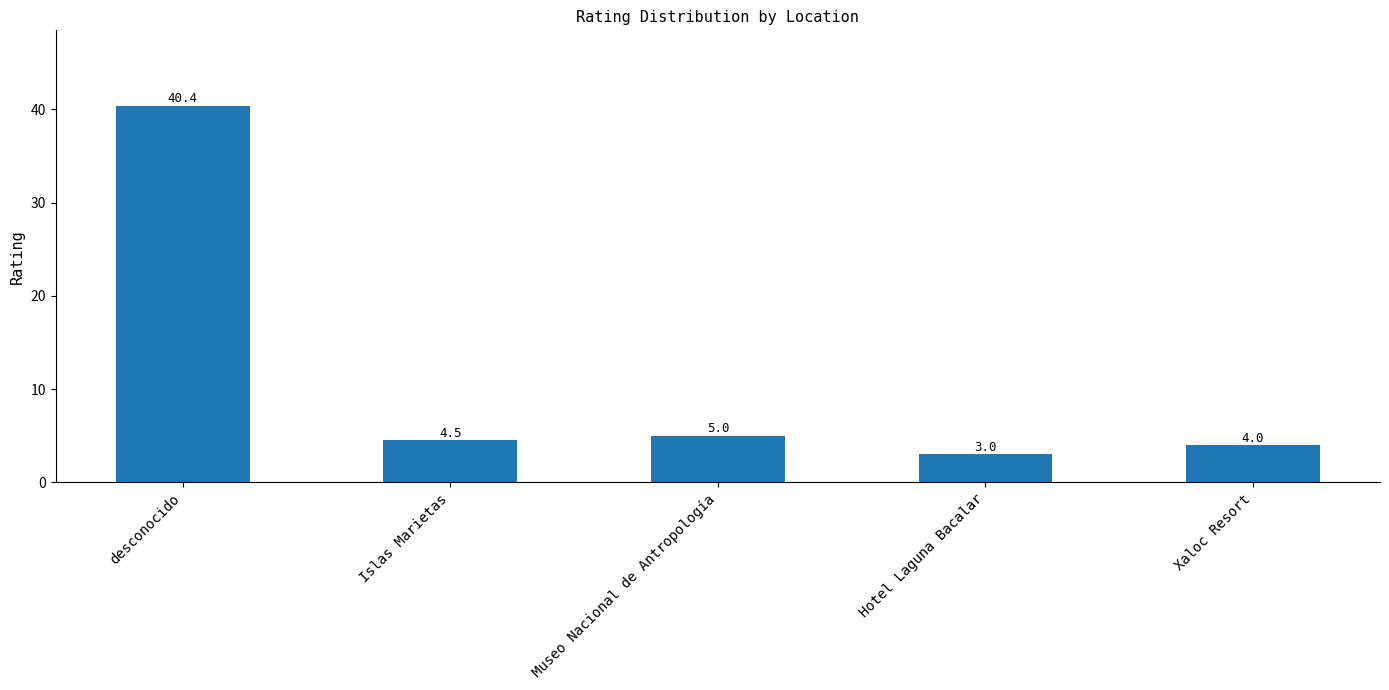

Reading left to right, list all the values displayed in this chart.

desconocido=40.4	Islas Marietas=4.5	Museo Nacional de Antropología=5.0	Hotel Laguna Bacalar=3.0	Xaloc Resort=4.0